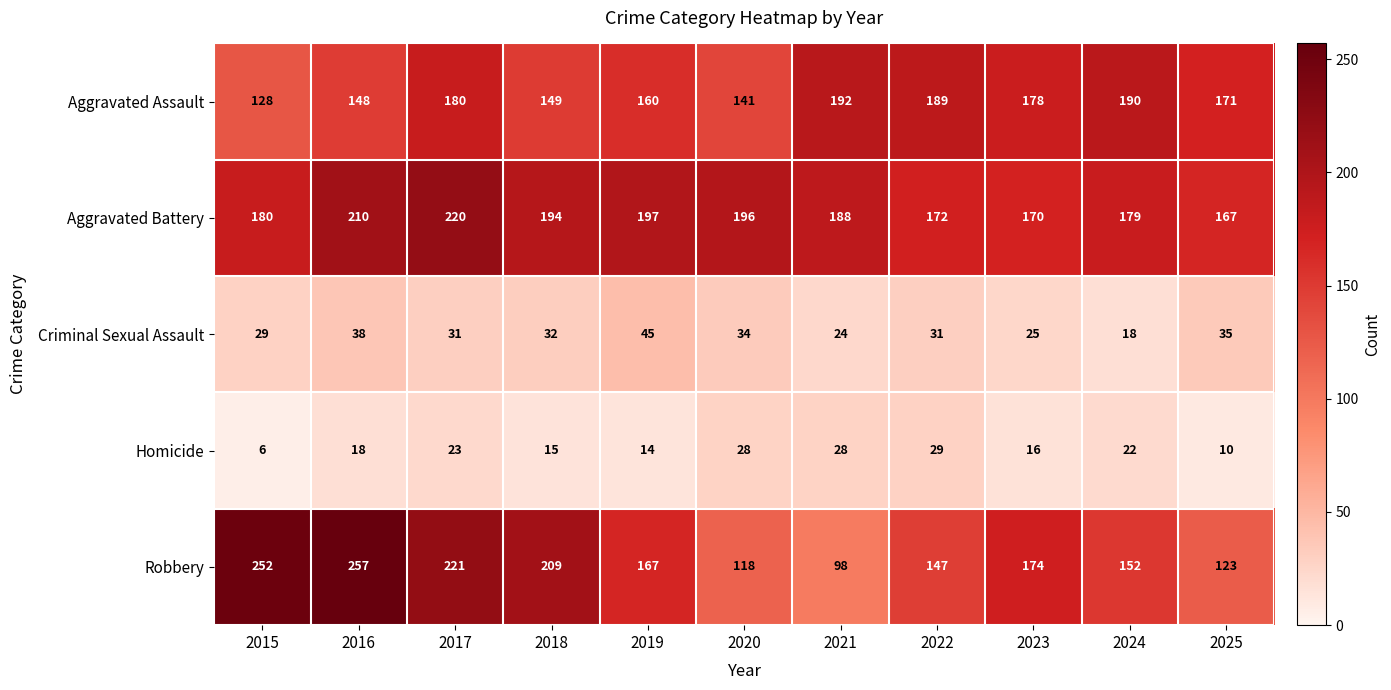

List the series in order of their peak value, highest first.

Robbery, Aggravated Battery, Aggravated Assault, Criminal Sexual Assault, Homicide